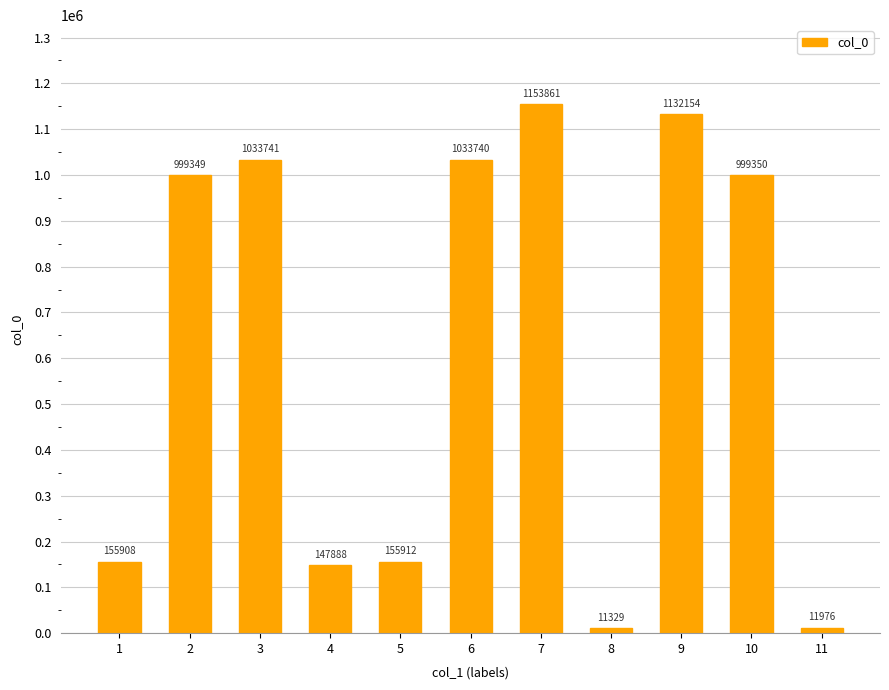

What is the change in value from 8 to 10?

+988021